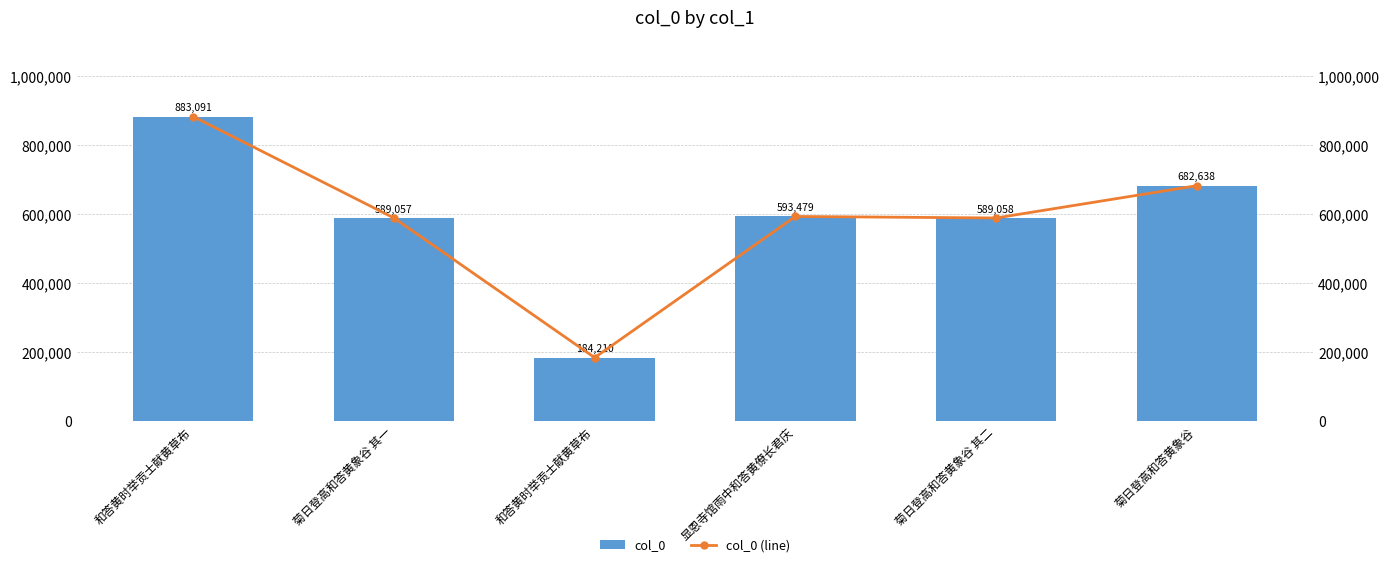

The col_0 (line) series shows 593479 at 显恩寺馆雨中和答黄僚长君庆. True or false?

True